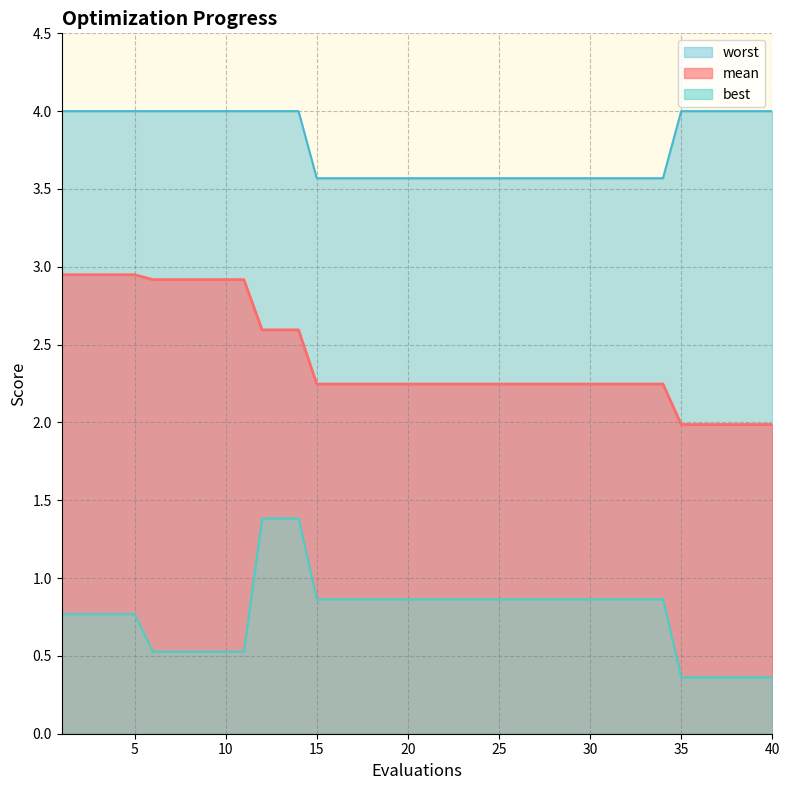

What is the average value of the best series?

0.8